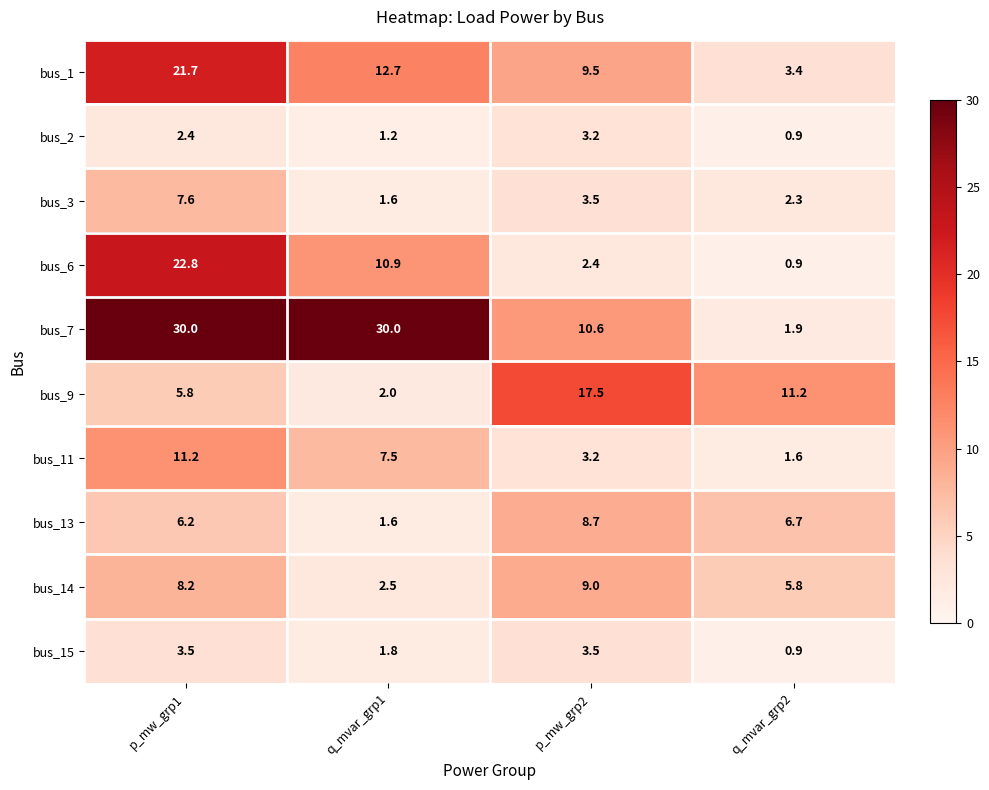

What is the difference between the maximum and second lowest values in the bus_14 series?

3.2